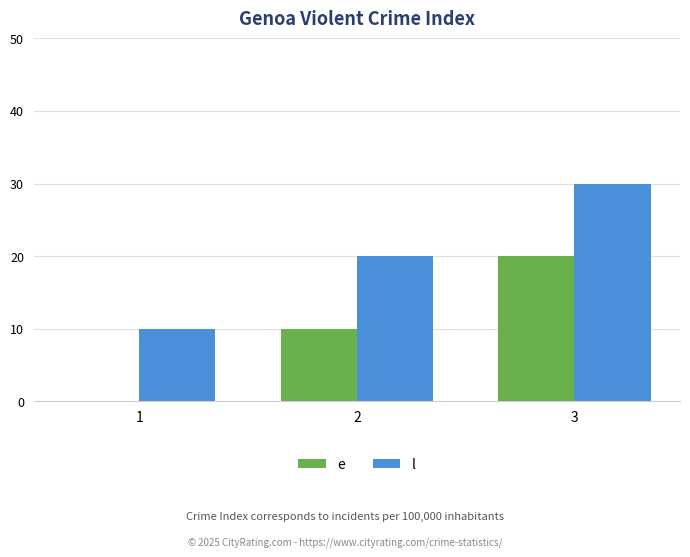

Which series has the largest total across all categories?

l